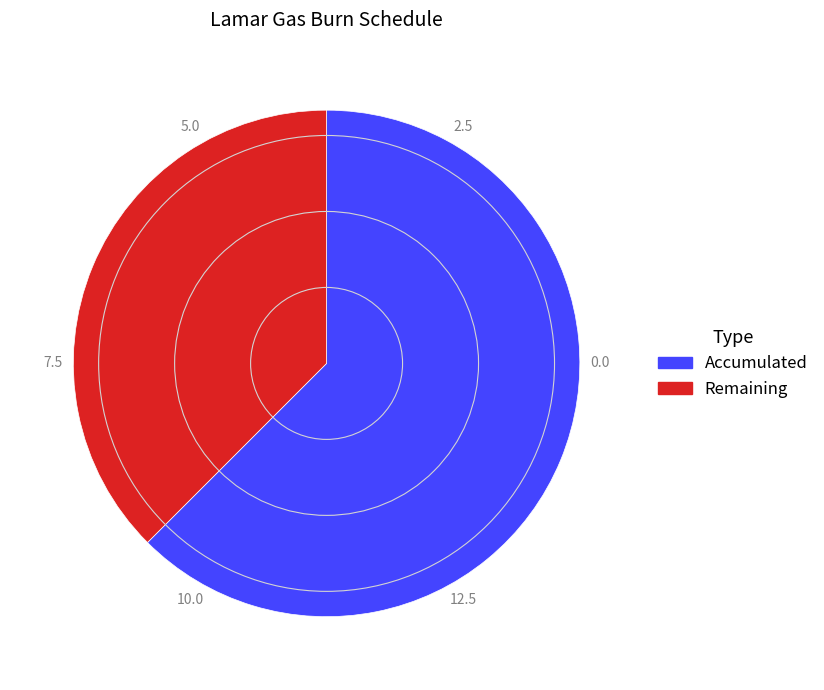

Does any single category account for the majority?

Yes